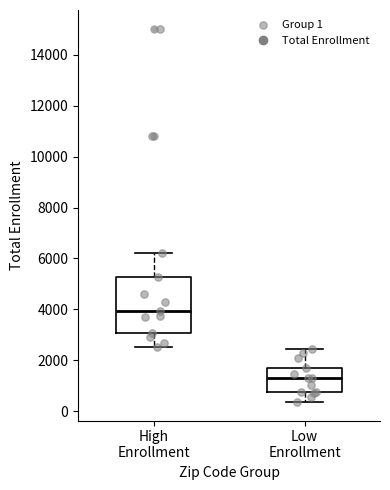

Reading left to right, read every box against the y-axis: the position of its median line, the range the box covers, and the ends of its whiskers. The values are not printed on the chart, so give them approximately, as read against the axis.

High Enrollment: median 4000, box 3000 to 5200, whiskers 2600 to 6200
Low Enrollment: median 1400, box 800 to 1600, whiskers 400 to 2400